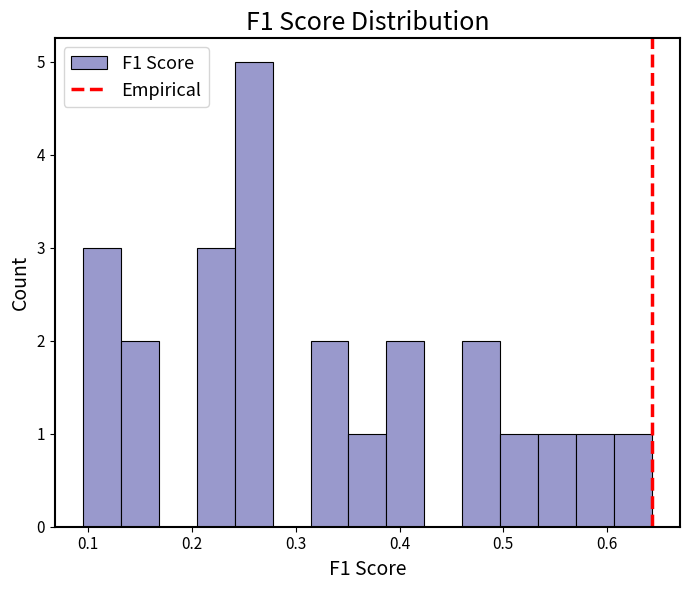

Around what value on the x-axis is the tallest bar? Give the approximate position of its centre, as read against the axis.

0.26